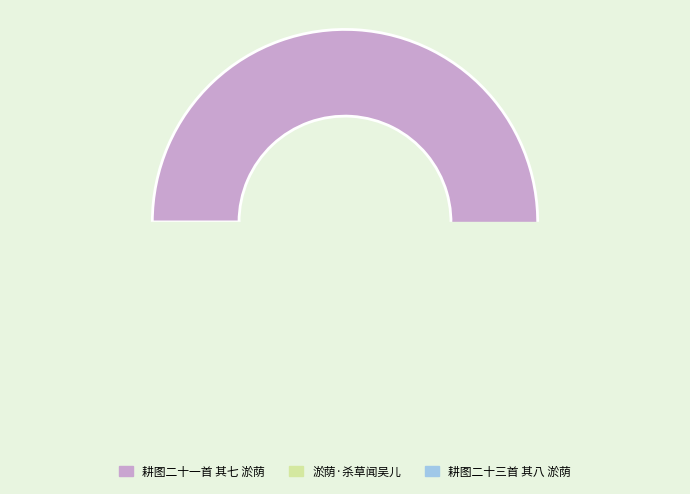

Rank the categories by value from highest to lowest.

耕图二十一首 其七 淤荫, 耕图二十三首 其八 淤荫, 淤荫·杀草闻吴儿